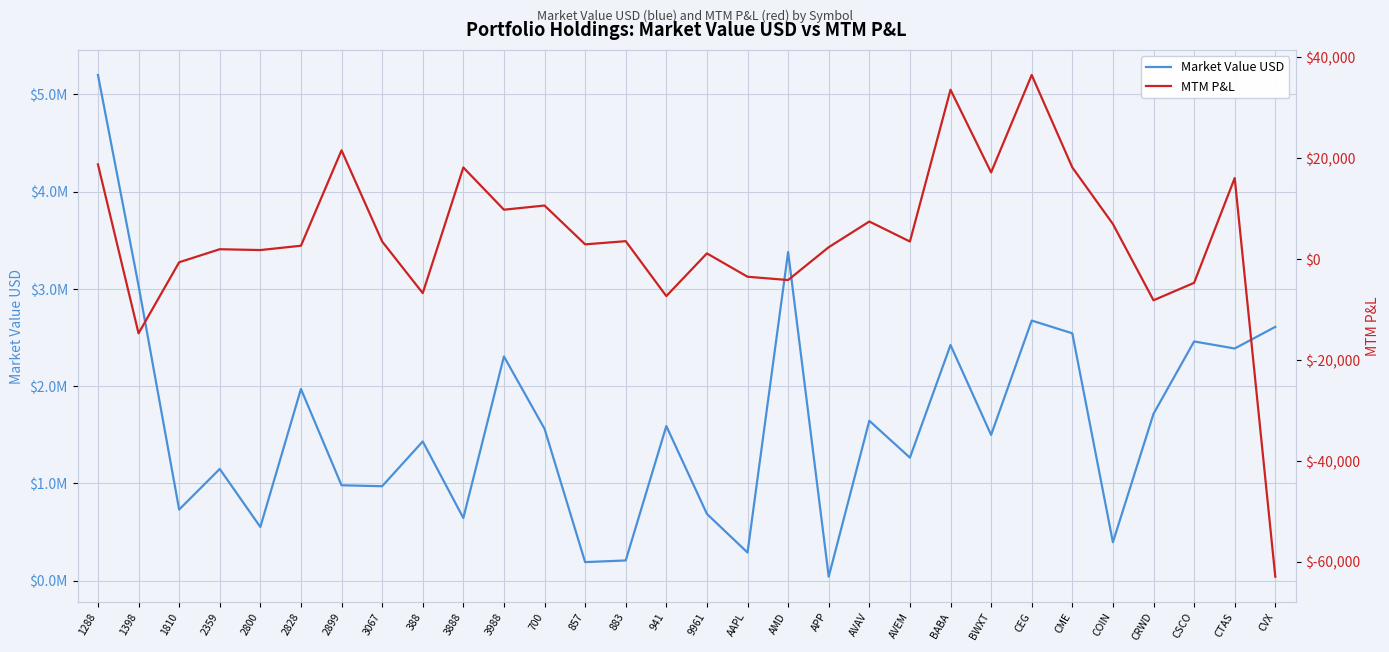

What is the difference between the highest and lowest values at AVAV?

1635560.0